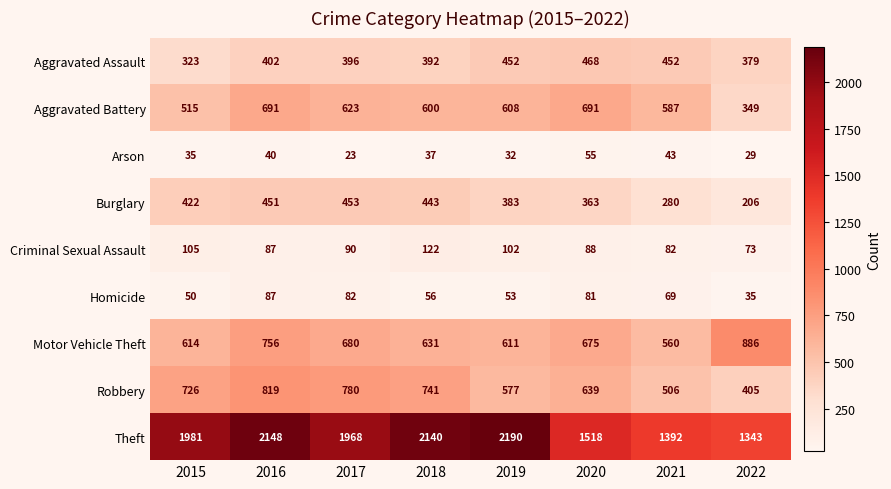

What is the difference between the highest and lowest values at 2022?

1314